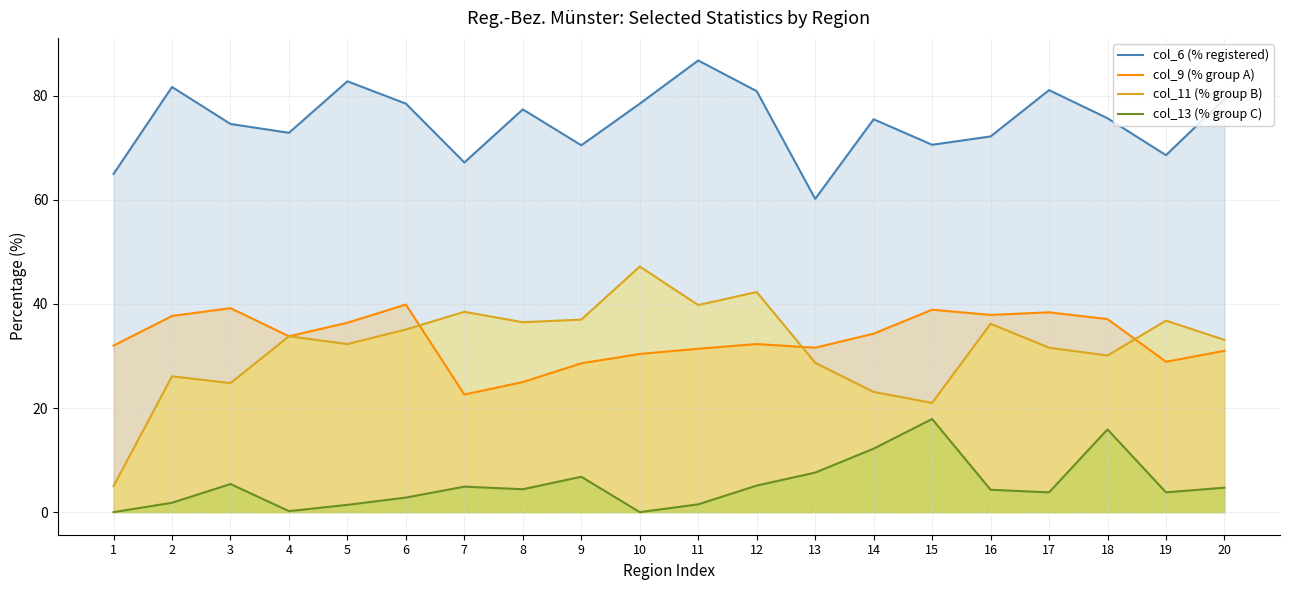

How many series are shown in this chart?

4